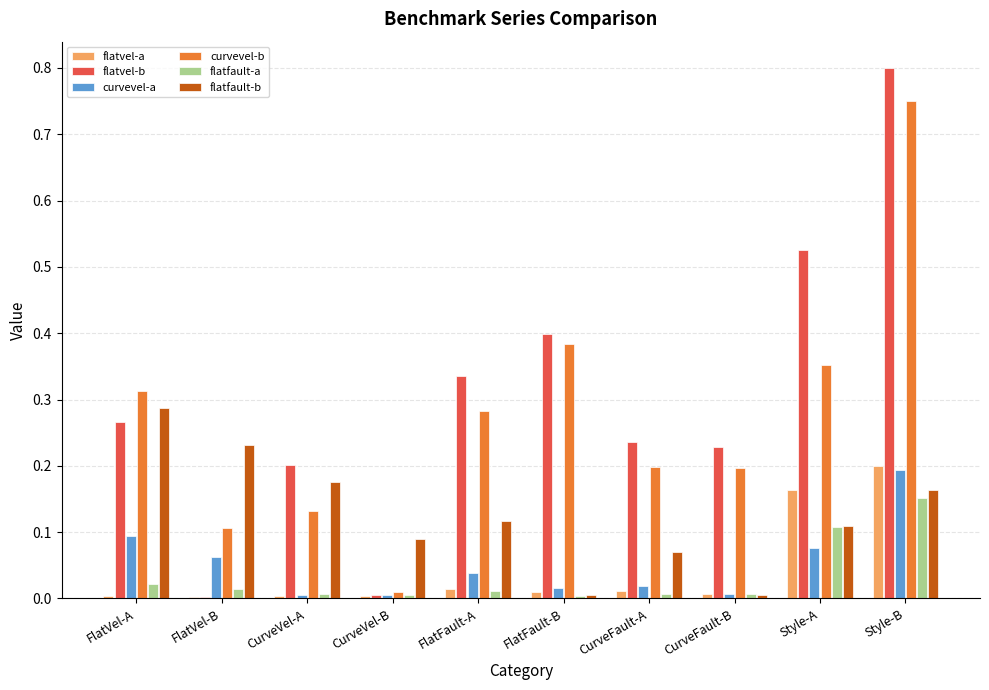

Are the bars horizontal?

No